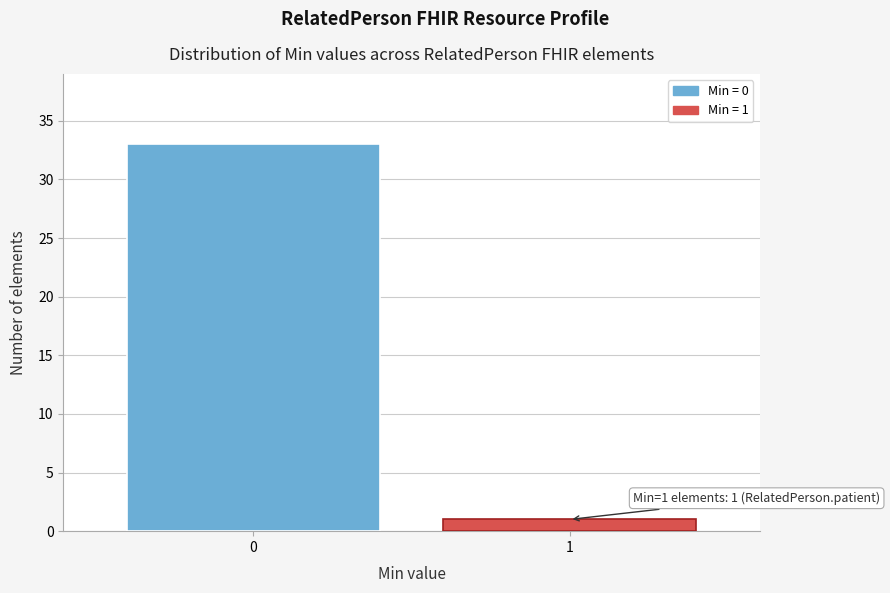

Reading right to left, what are all the values shown in this chart?

1=1	0=33